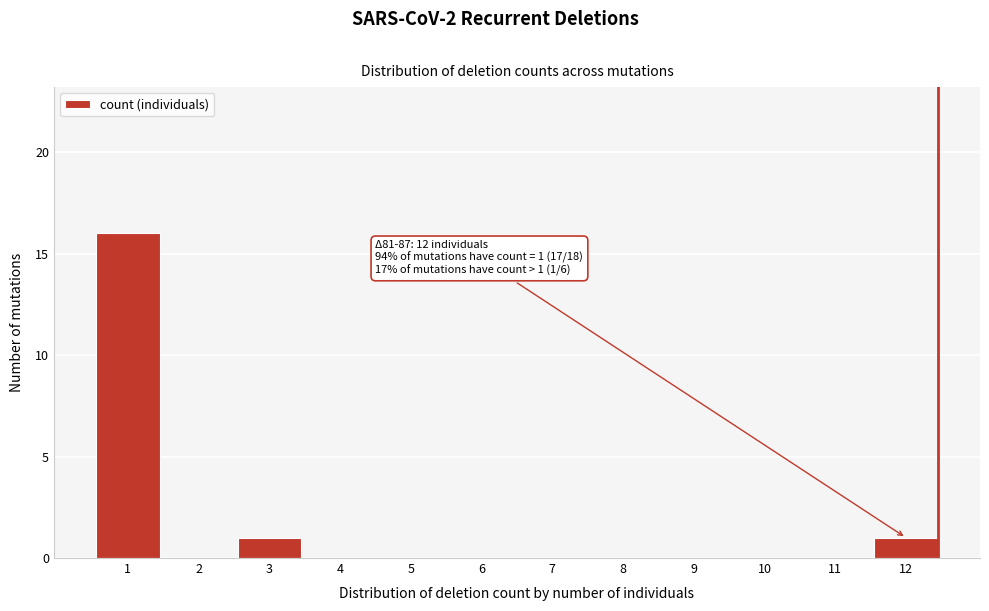

Reading right to left, extract all data points from this chart.

12=1	11=0	10=0	9=0	8=0	7=0	6=0	5=0	4=0	3=1	2=0	1=16